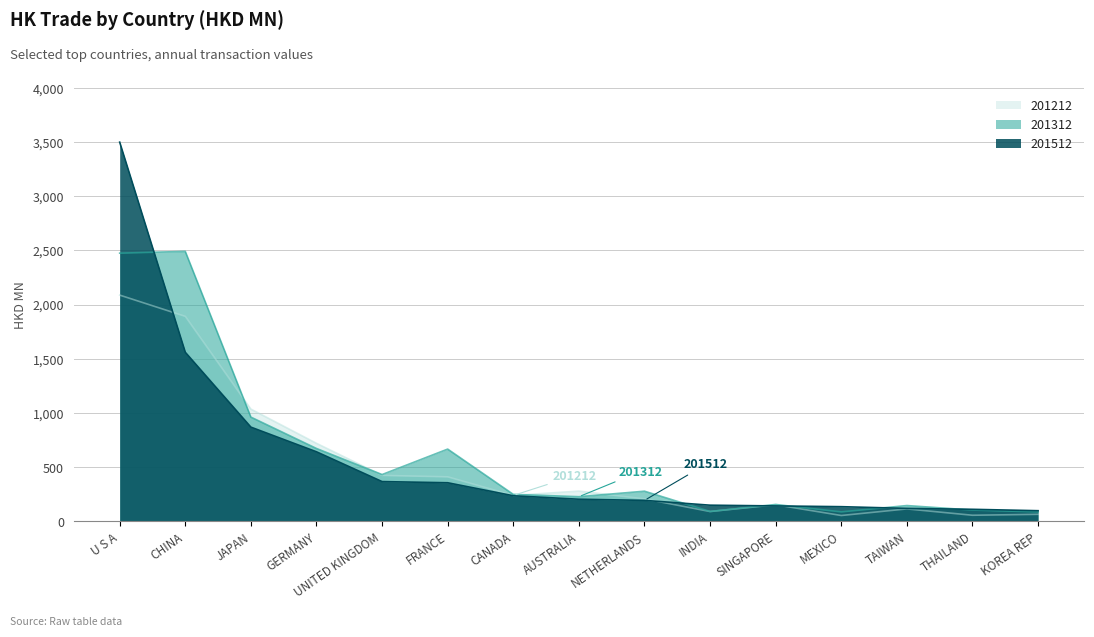

What is the difference between the maximum and second lowest values in the 201312 series?

2404.9